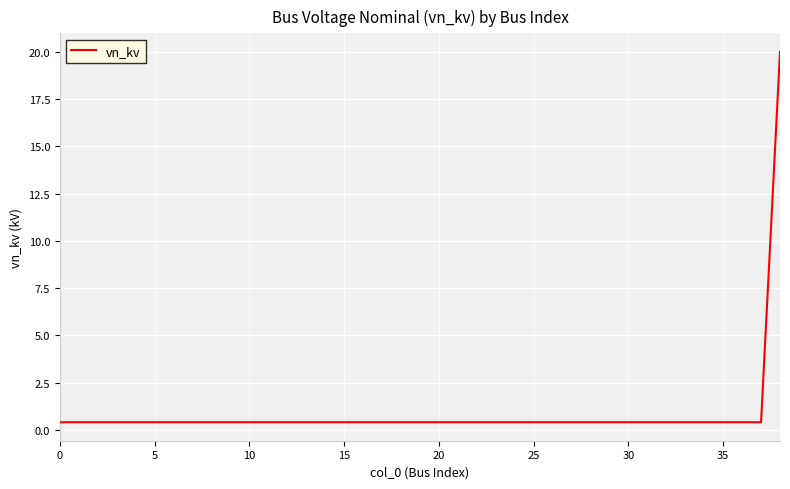

Does the chart display data point markers on the line(s)?

No